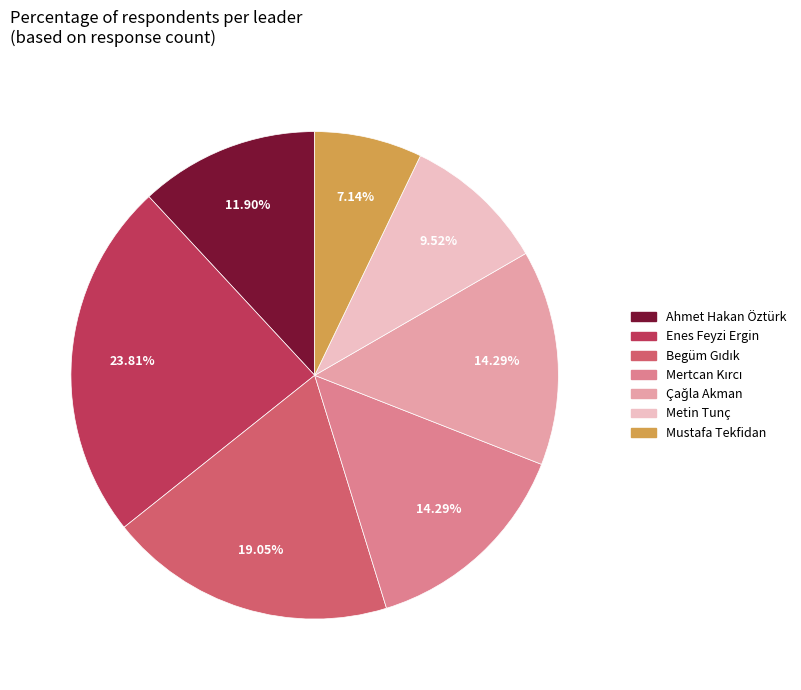

How many slices are in this pie chart?

7